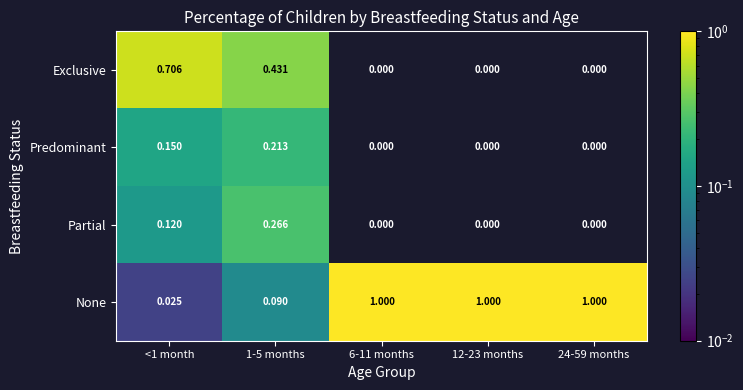

Which series has the largest total across all categories?

None